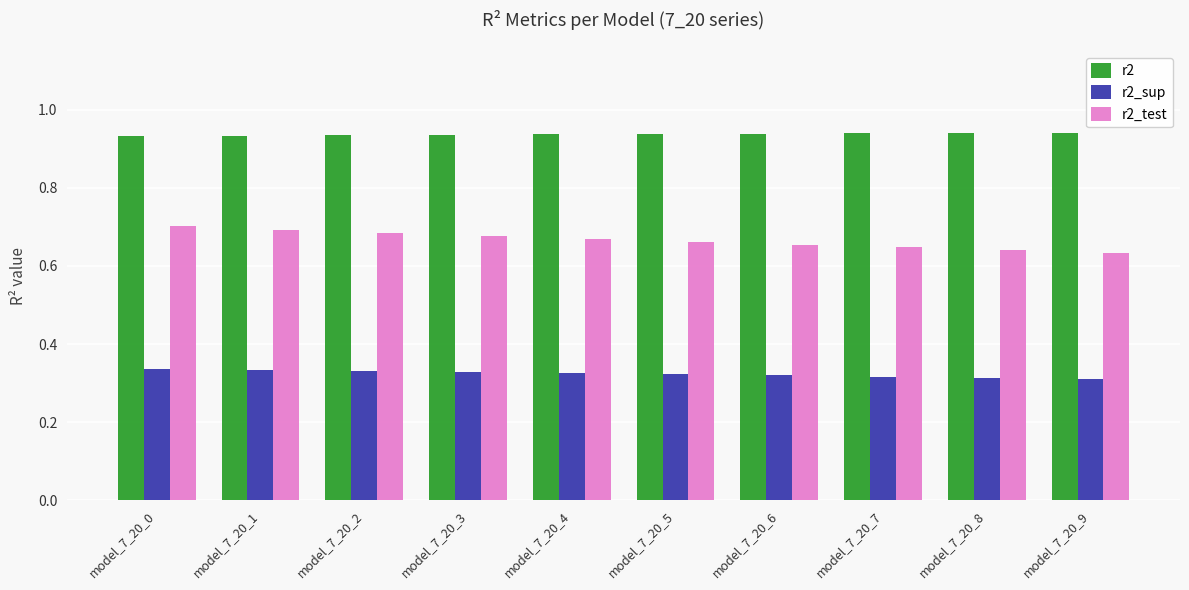

What is the sum of the r2 values at model_7_20_3 and model_7_20_1?

1.9